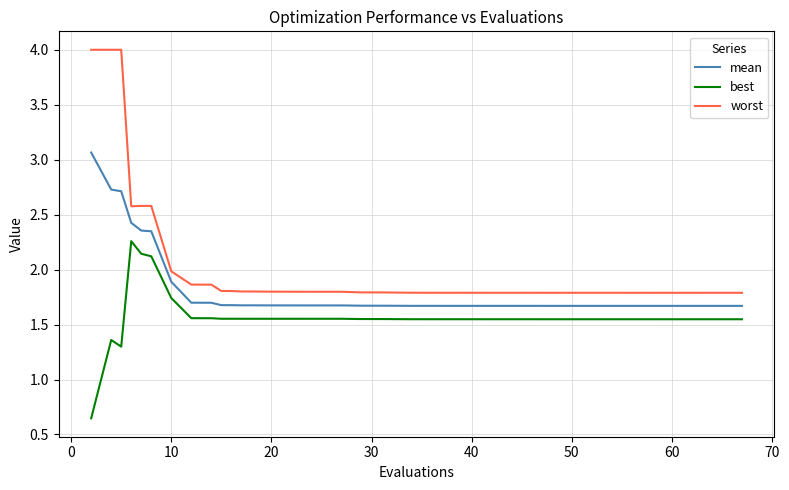

What are all the series names shown in the legend?

mean, best, worst